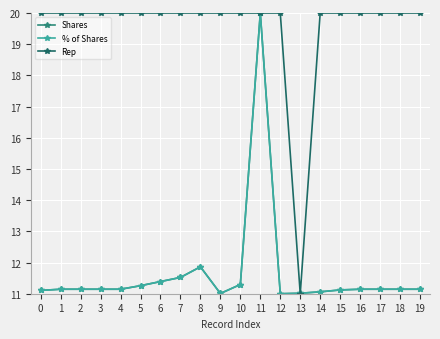

What is the minimum value shown in the chart?

11.0